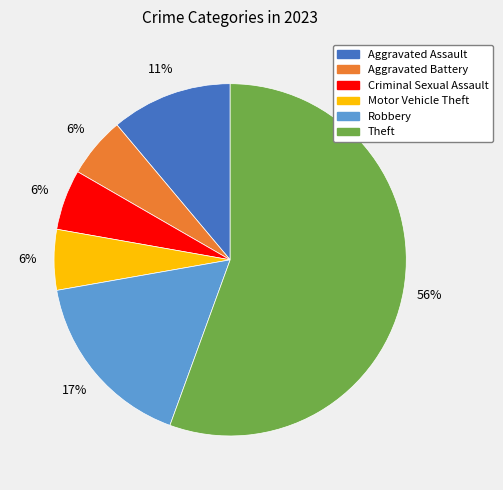

Is it true that Robbery is 17% of the pie?

True